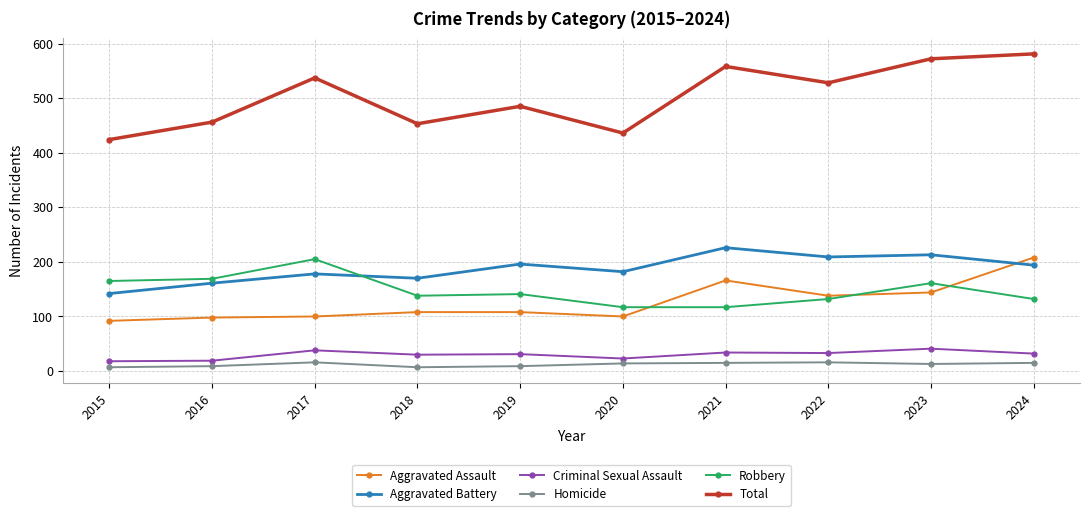

Rank the series at 2020 from lowest to highest value.

Homicide, Criminal Sexual Assault, Aggravated Assault, Robbery, Aggravated Battery, Total